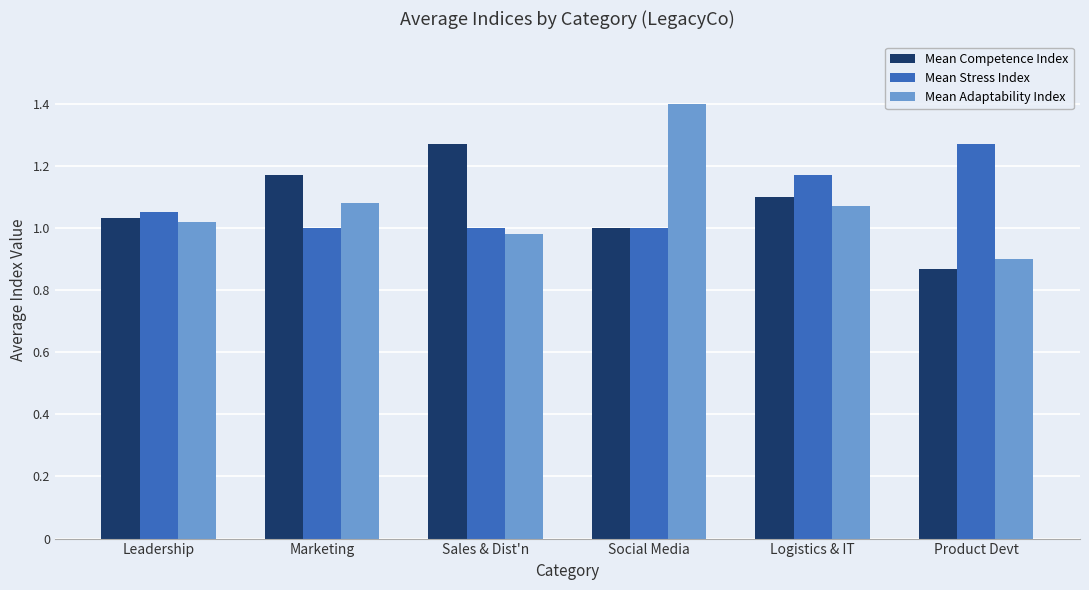

At how many categories does at least one series exceed 1?

6